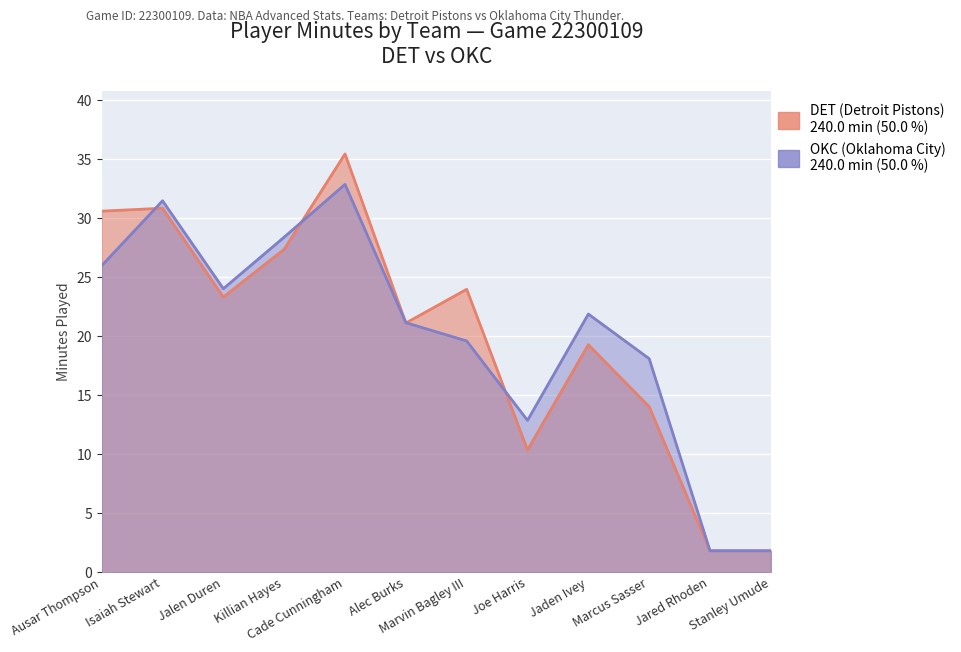

What is the difference between the maximum and minimum values in the DET minutes series?

33.6